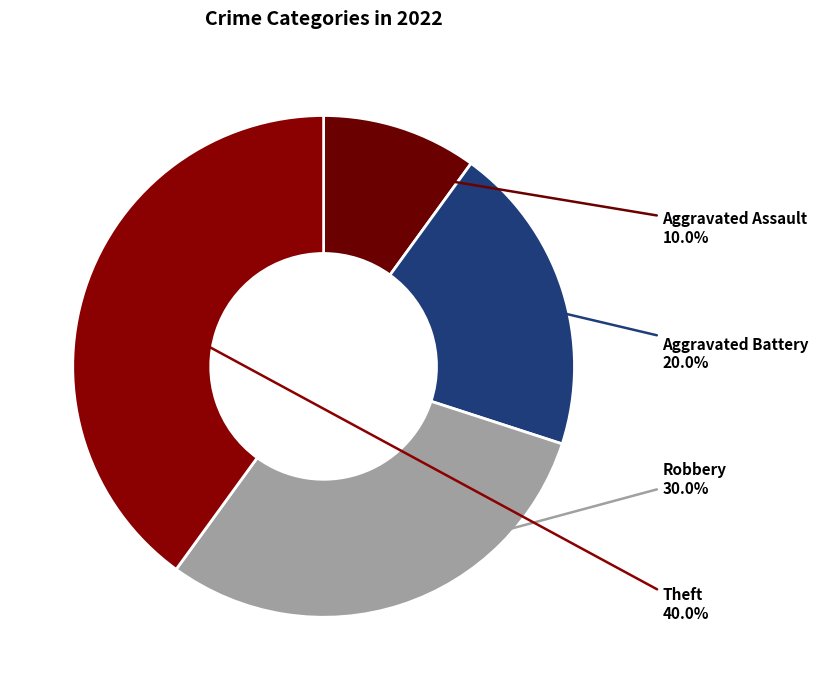

How many slices are in this pie chart?

4